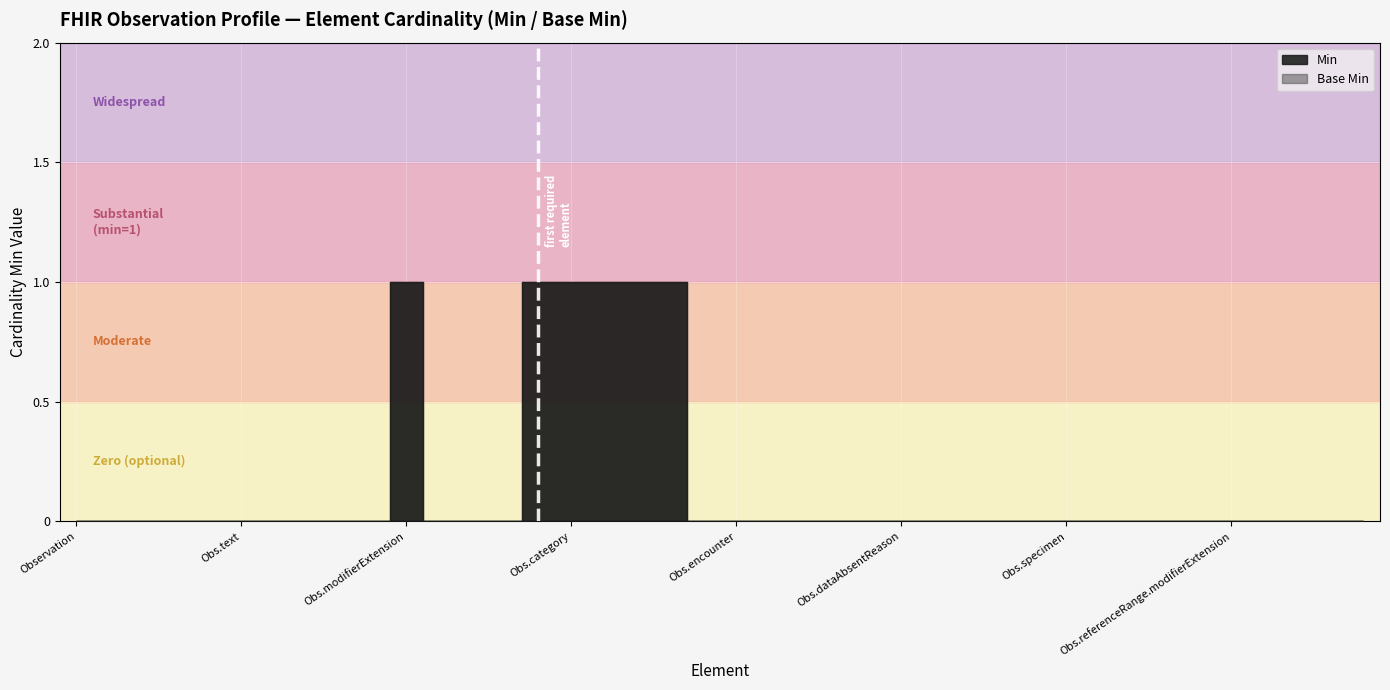

Which series changed the most between Observation.issued and Observation.specimen?

Min